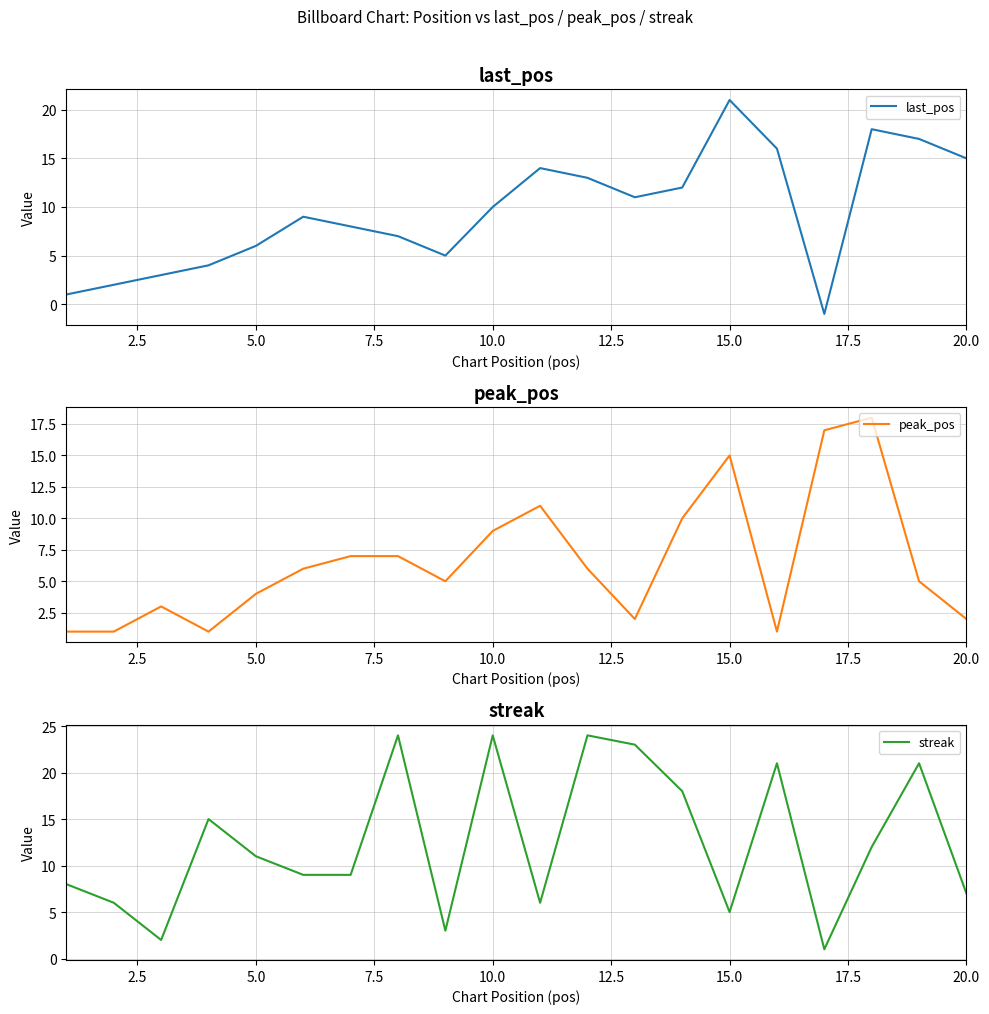

True or false: last_pos has a value of 7 at 15.0.

False